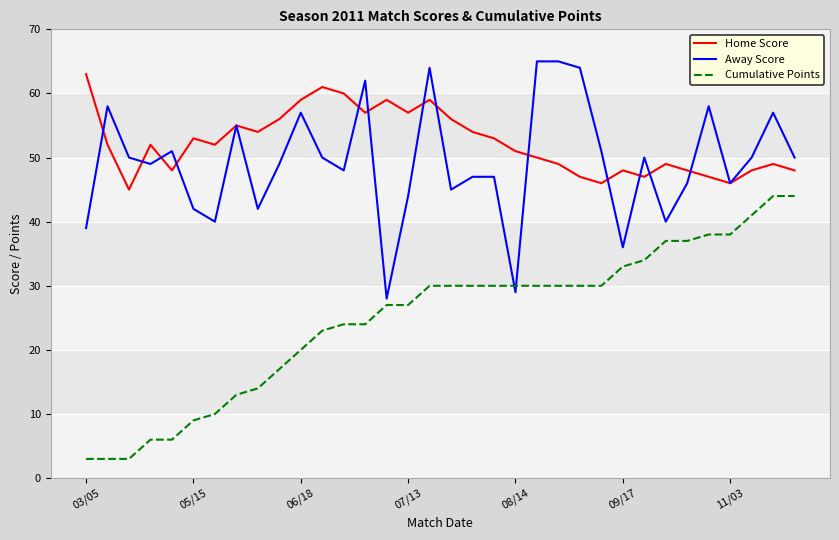

How many interior local valleys does the Home Score series have?

9